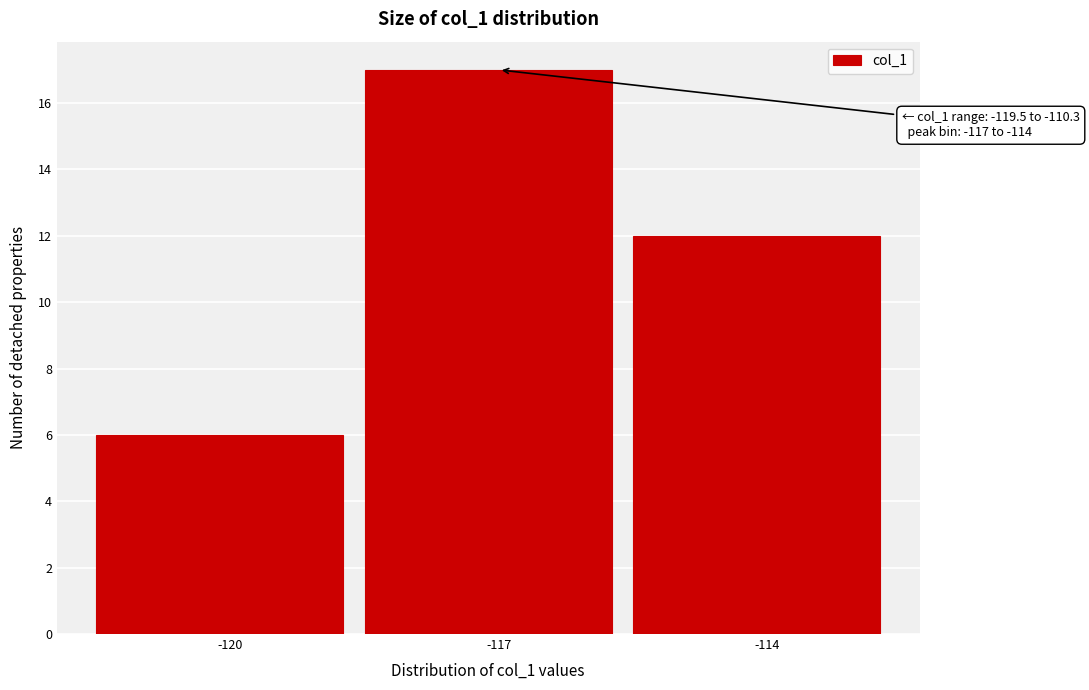

Reading left to right, what are all the values shown in this chart?

6	17	12